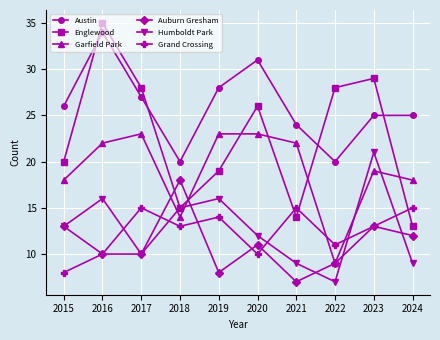

Is the value of Auburn Gresham at 2016 greater than the value of Grand Crossing at 2019?

No